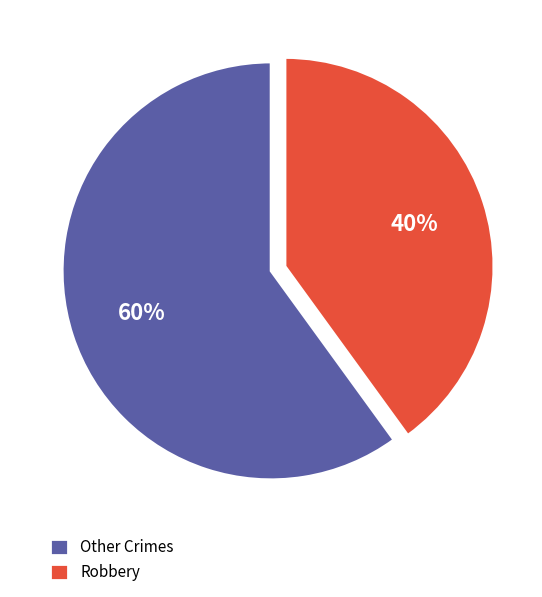

Which slice is the largest?

Other Crimes